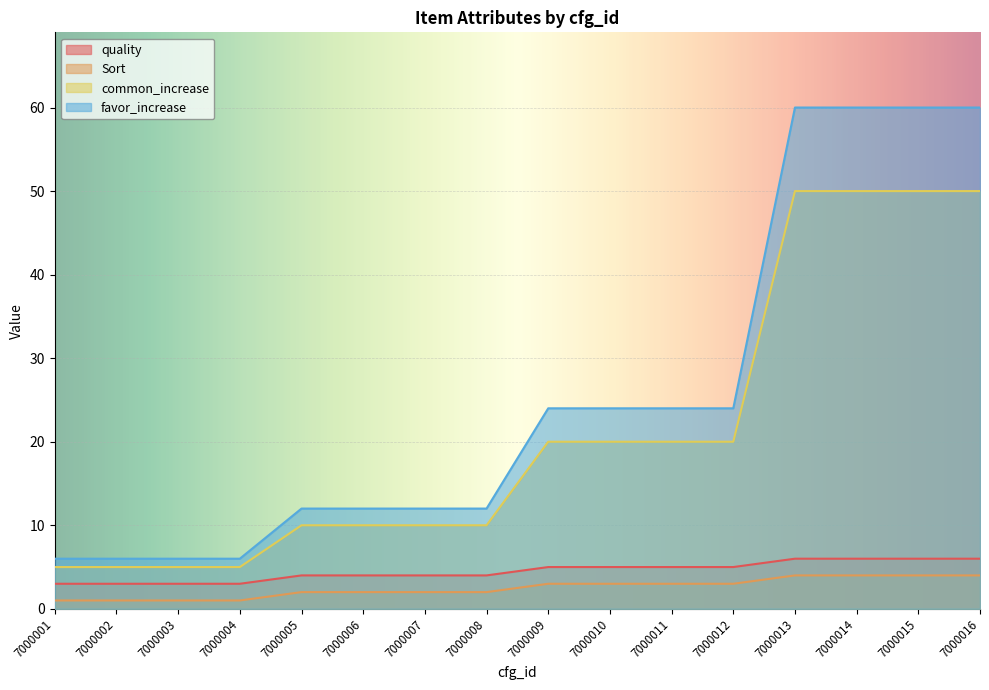

What is the sum of the quality values at 7000016 and 7000011?

11